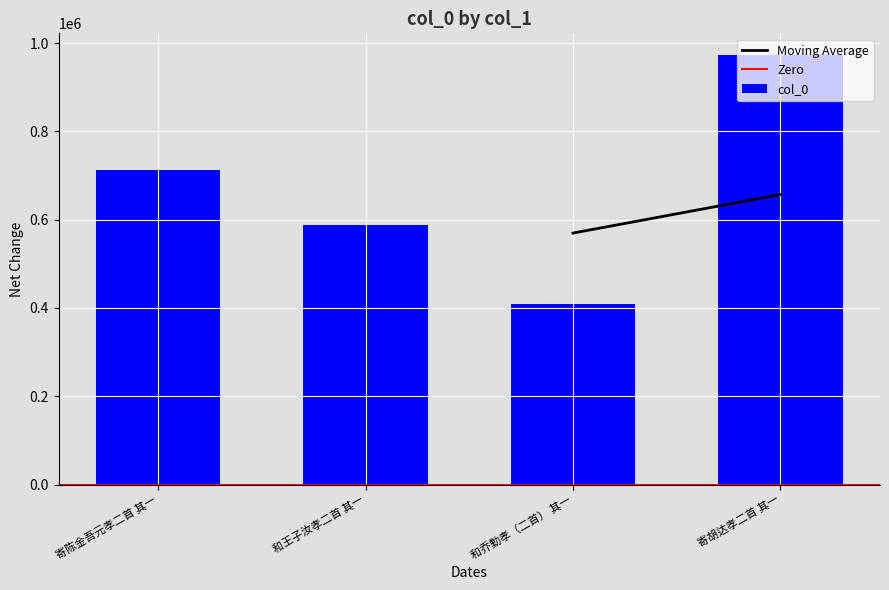

List the labels in order of value, largest first.

寄胡达孝二首 其一, 寄陈金吾元孝二首 其一, 和王子汝孝二首 其一, 和乔勤孝（二首） 其一